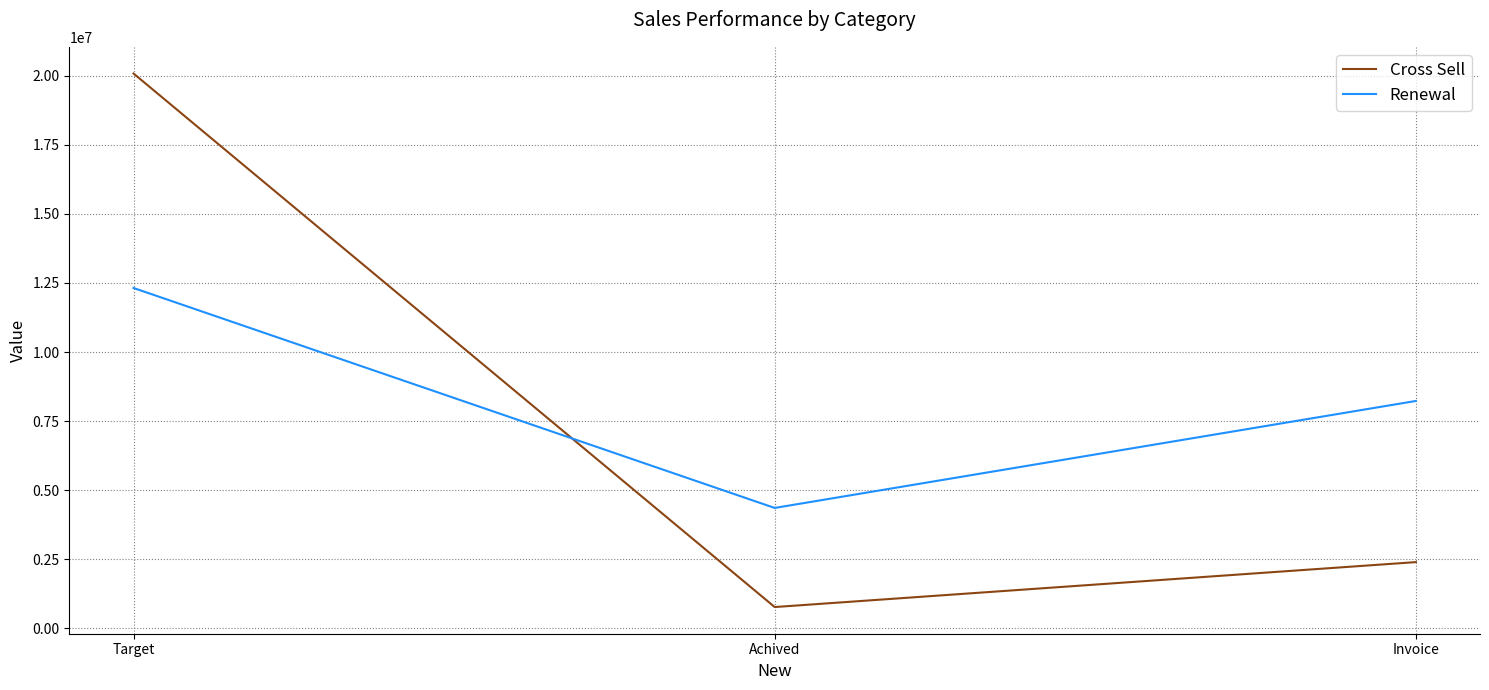

What value does the Cross Sell series have at Target?

20083111.0